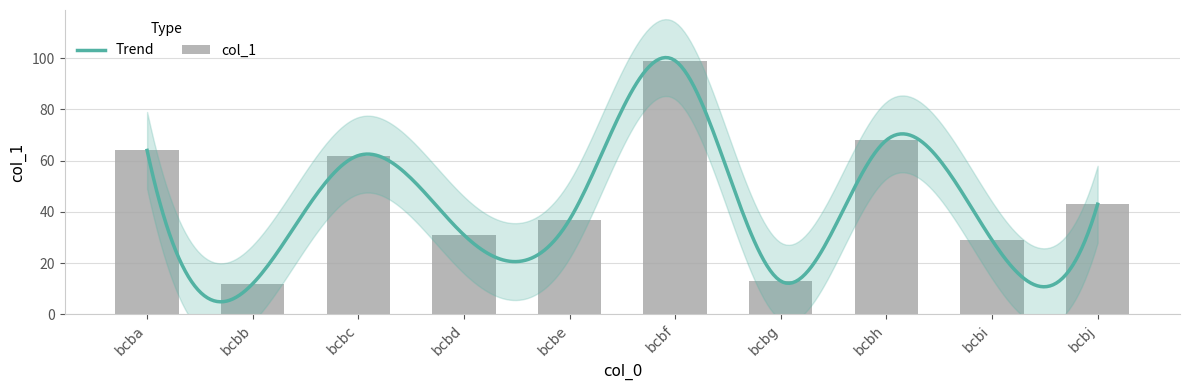

How many data points does each series have?

10